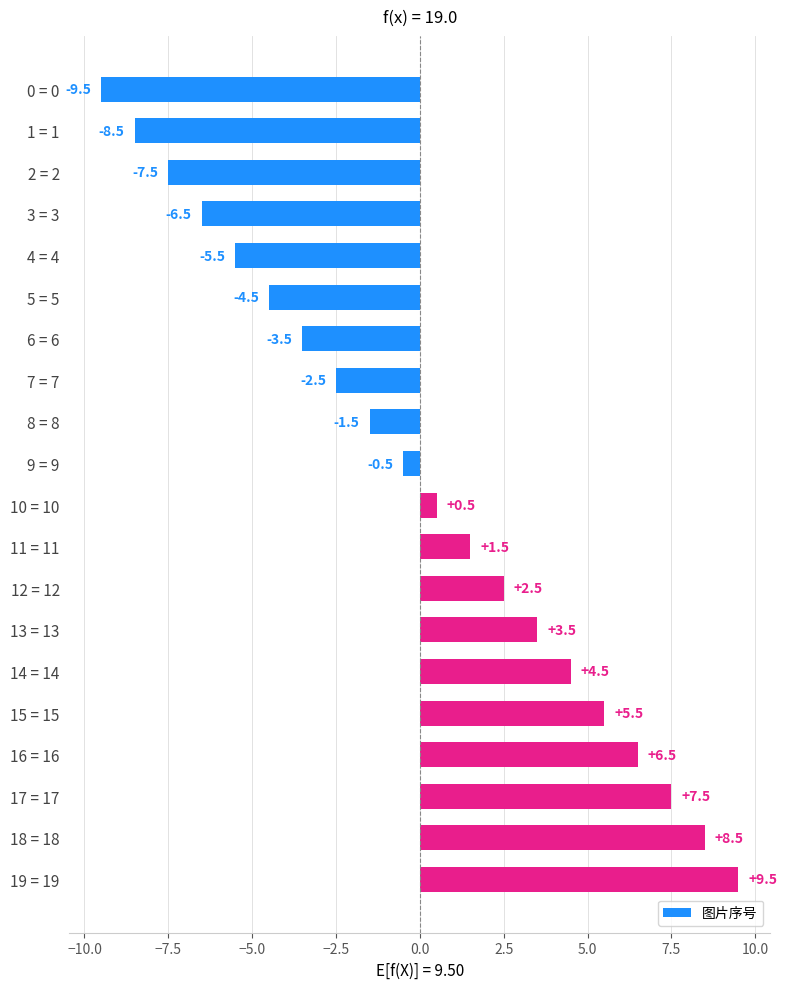

Which category has the highest value across all series?

19 = 19